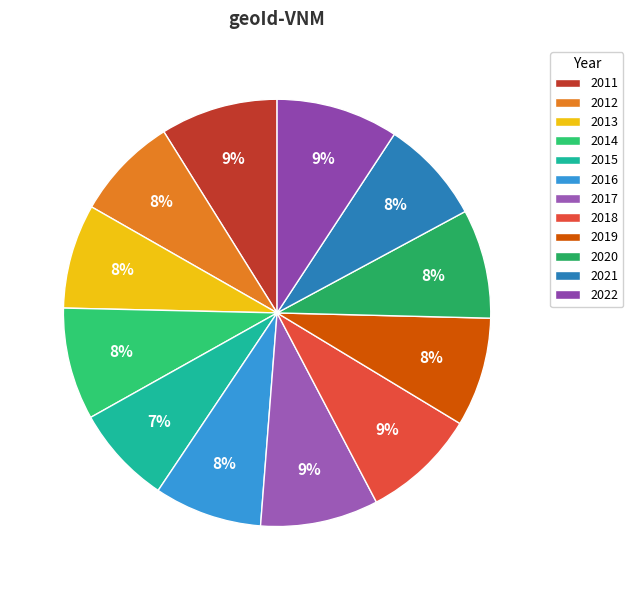

Does any single category account for the majority?

No